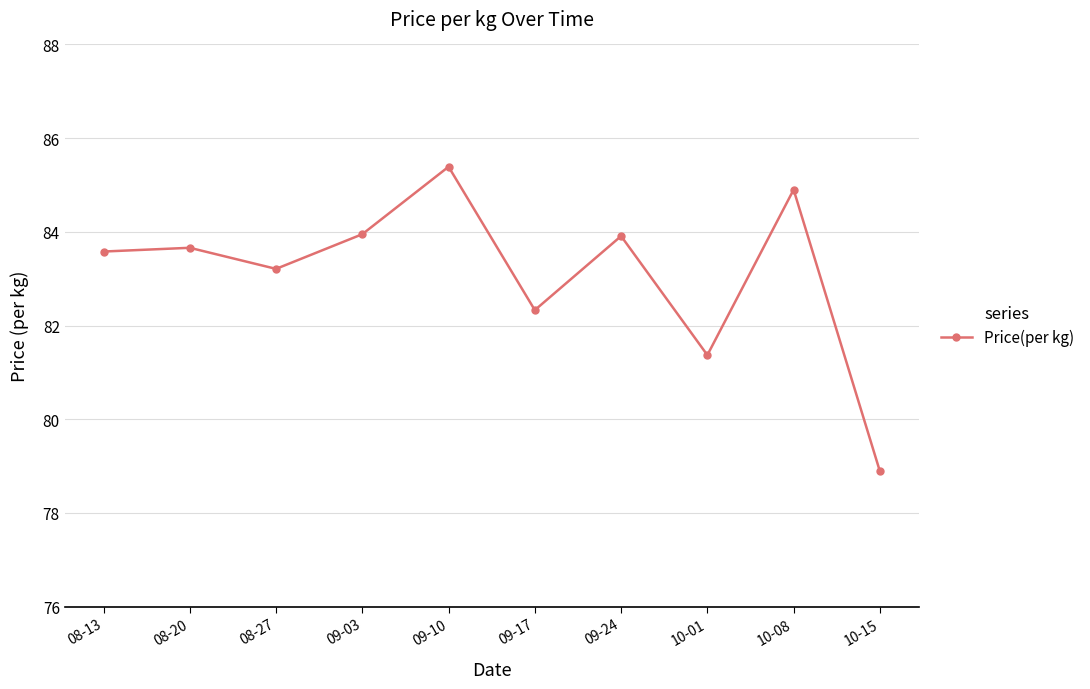

The chart shows a value of 84.0 at 09-03. True or false?

True